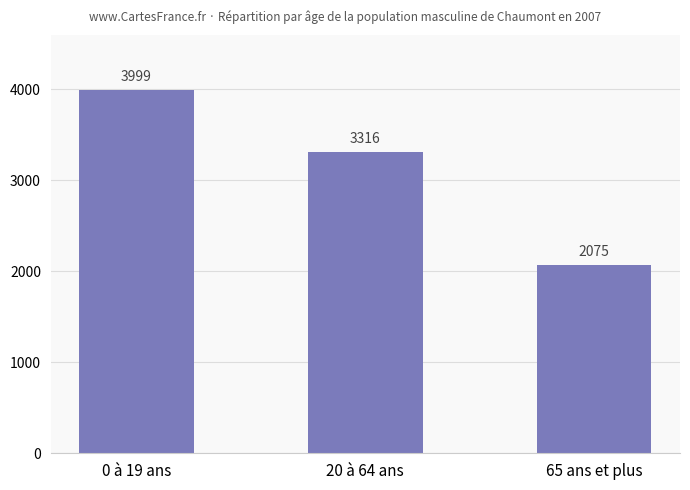

What is the difference between the values at 0 à 19 ans and 65 ans et plus?

1924